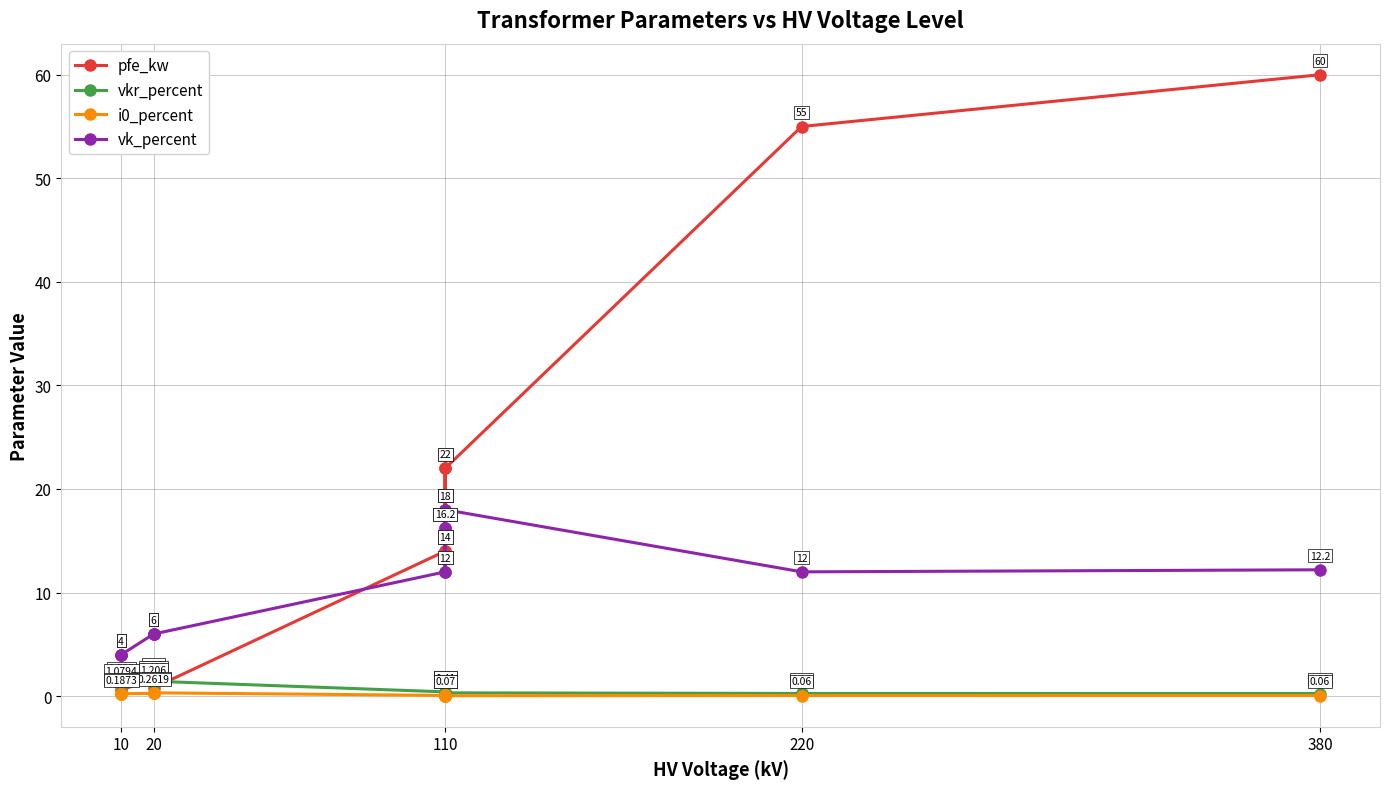

In vk_percent, how many points are lower than both neighbors (excluding endpoints)?

2